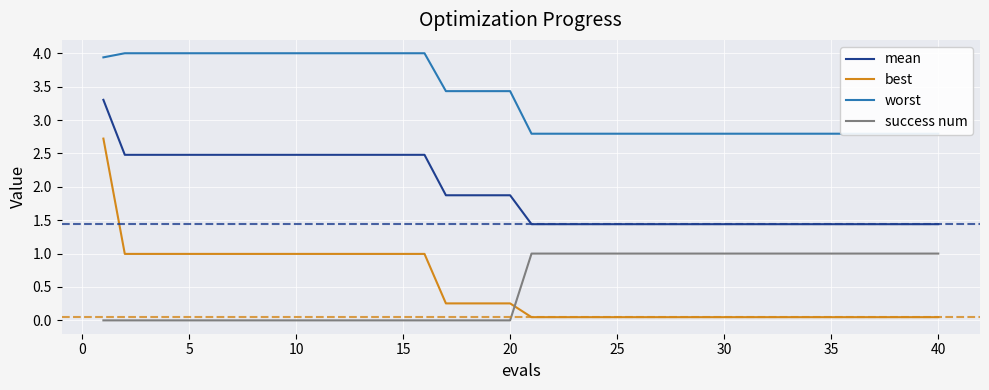

Count the success num values in the range 0 to 1.

40